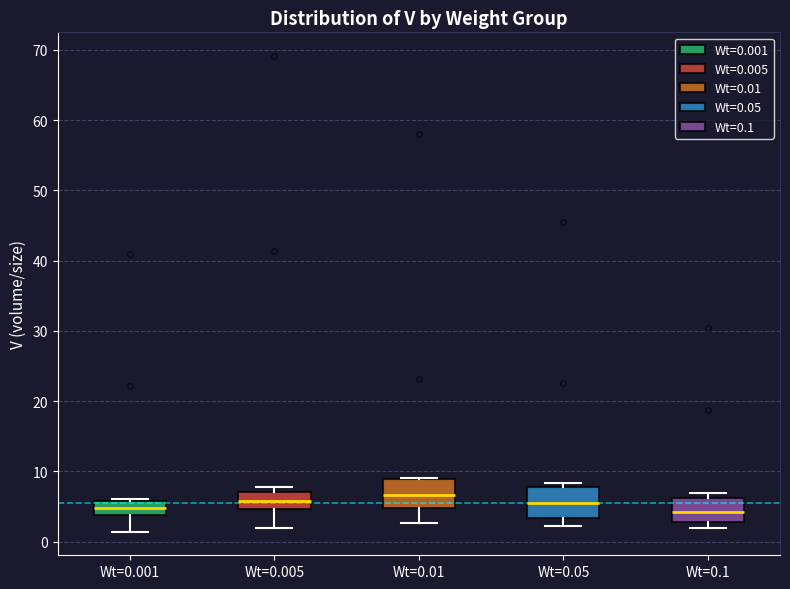

Where is the upper edge of the box for Wt=0.05 on the y-axis? The values are not printed on the chart, so give them approximately, as read against the axis.

8